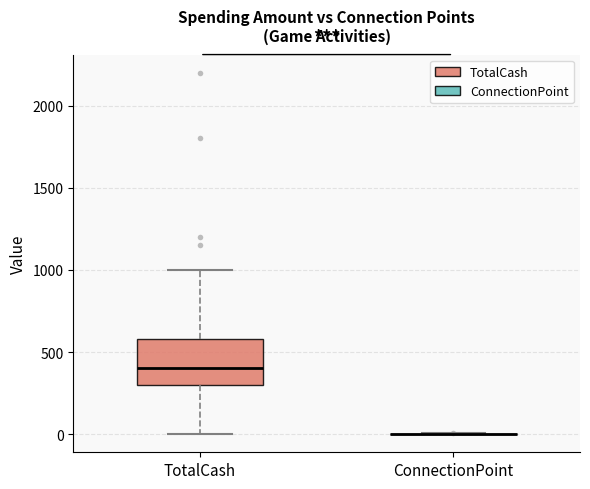

Reading left to right, transcribe this box plot: for each box, give where its median line is, the range the box spans, and where its two whiskers end, as read against the y-axis. The values are not printed on the chart, so give them approximately, as read against the axis.

TotalCash: median 400, box 300 to 600, whiskers 0 to 1000
ConnectionPoint: box collapsed to a line at 0, whiskers 0 to 0